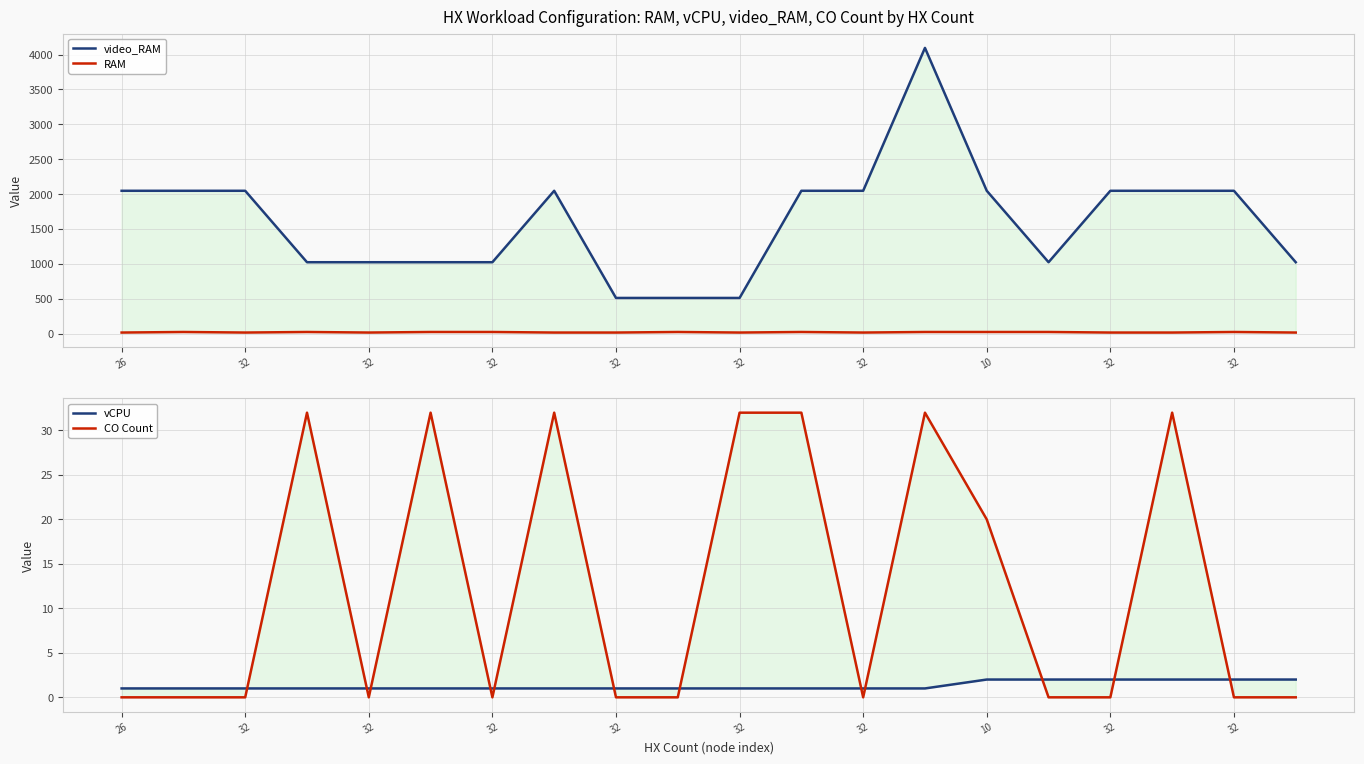

At which label is video_RAM closest to 2304?

26